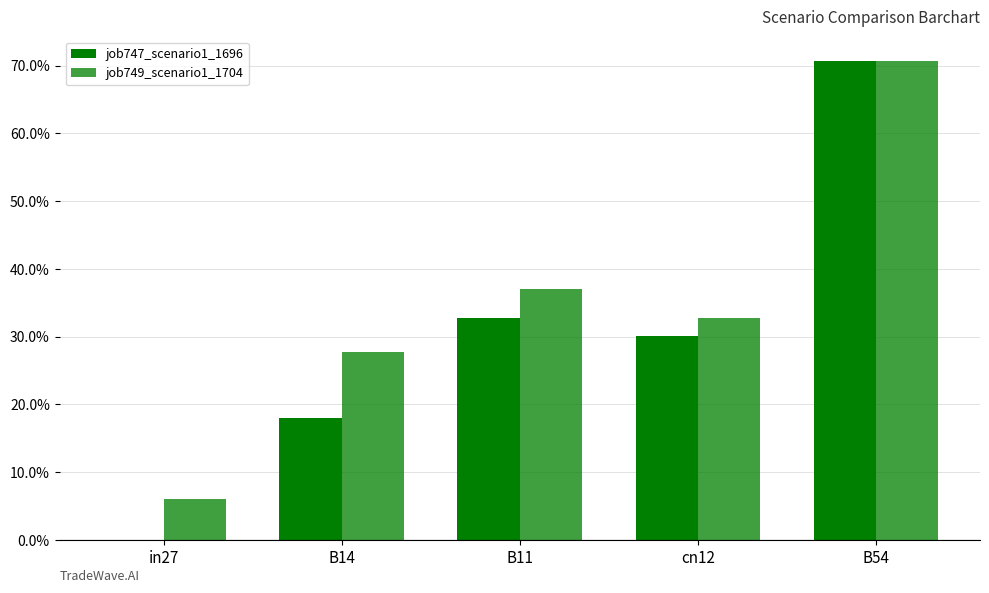

Count the job747_scenario1_1696 values in the range 0 to 1.

5